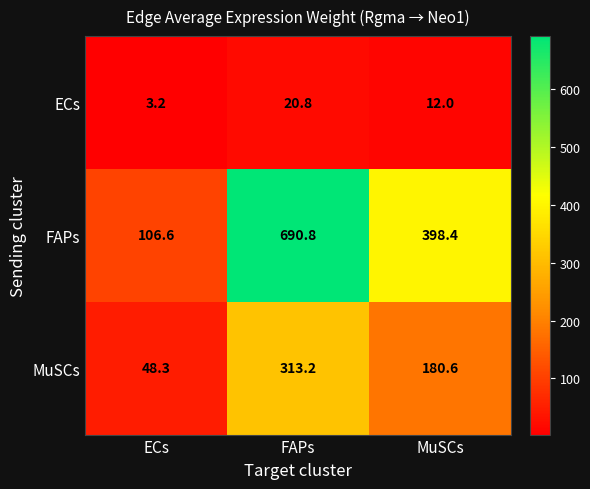

What is the difference between the ECs values at ECs and MuSCs?

8.8